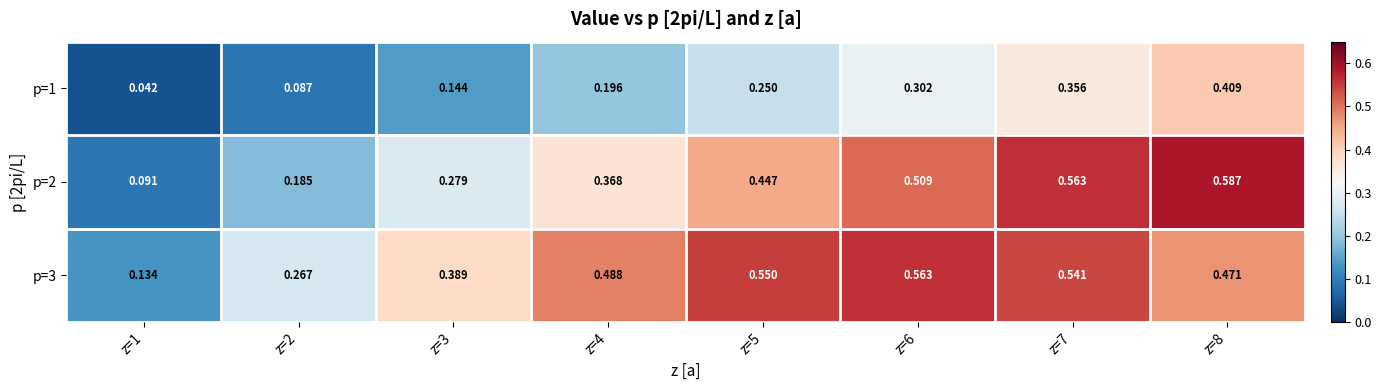

Is the value of p=3 at z=6 greater than the value of p=1 at z=5?

Yes